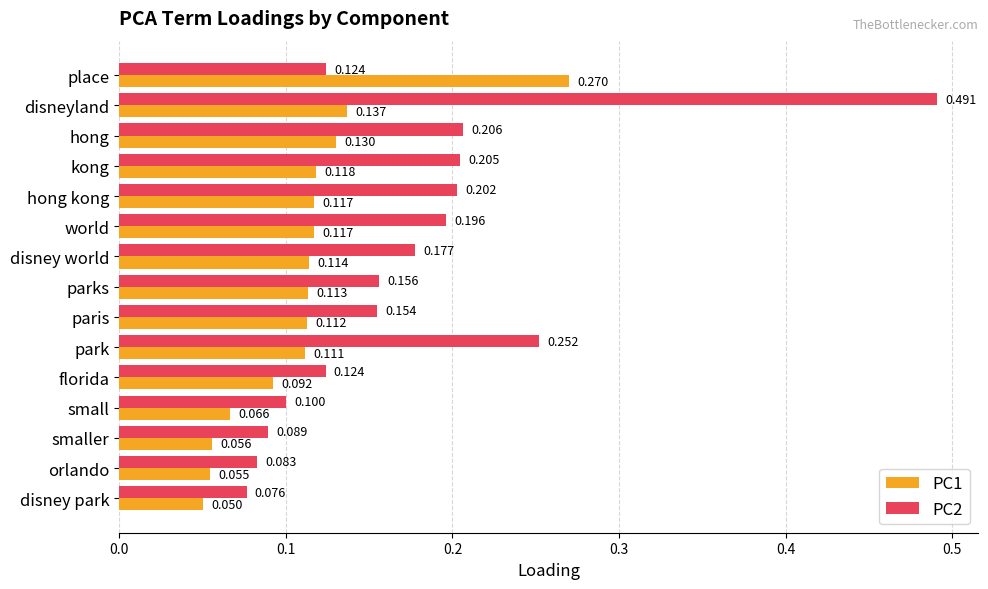

List the series in order of their overall mean, highest first.

PC2, PC1